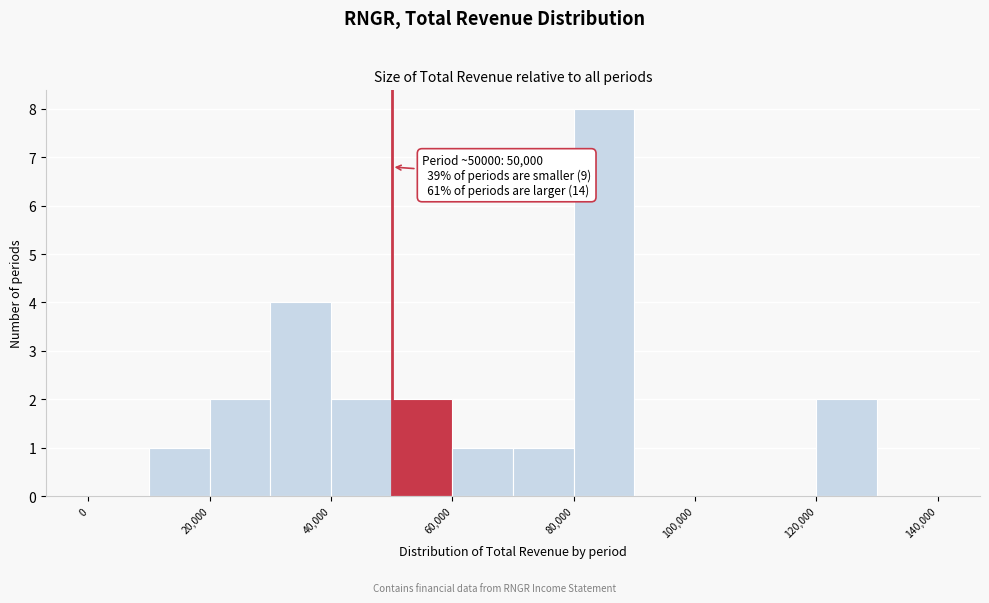

Over which range of the x-axis is the bar tallest?

80000 to 90000